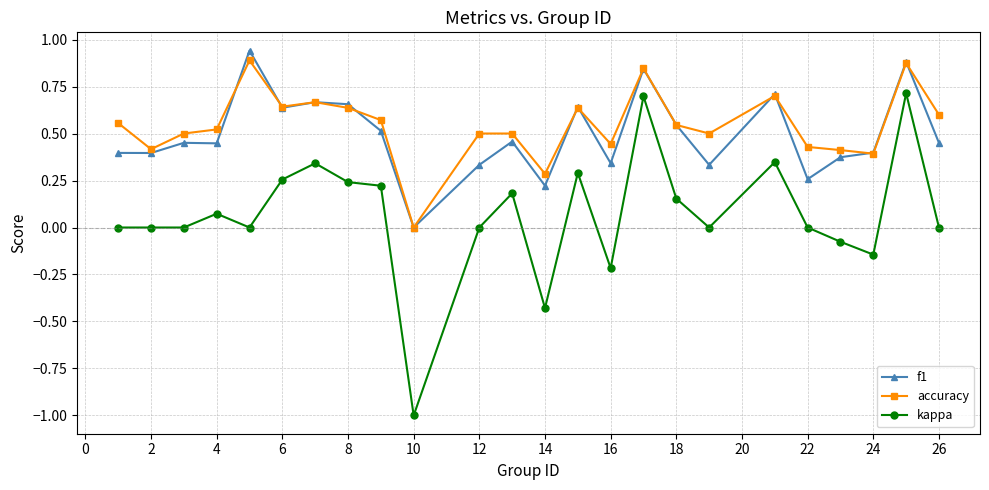

What is the minimum value shown in the chart?

-1.0